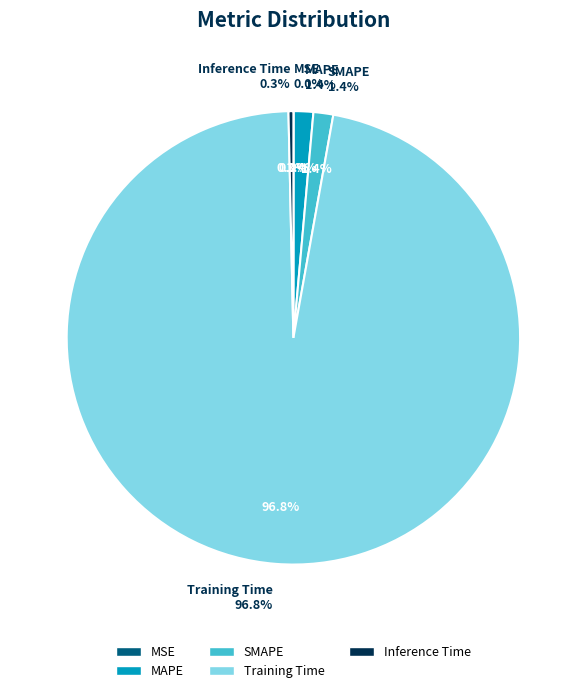

Count the number of slices in the pie.

5